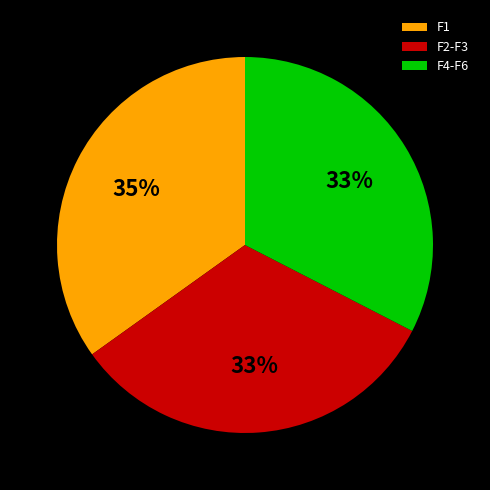

Does F4-F6 account for over 50% of the chart?

No